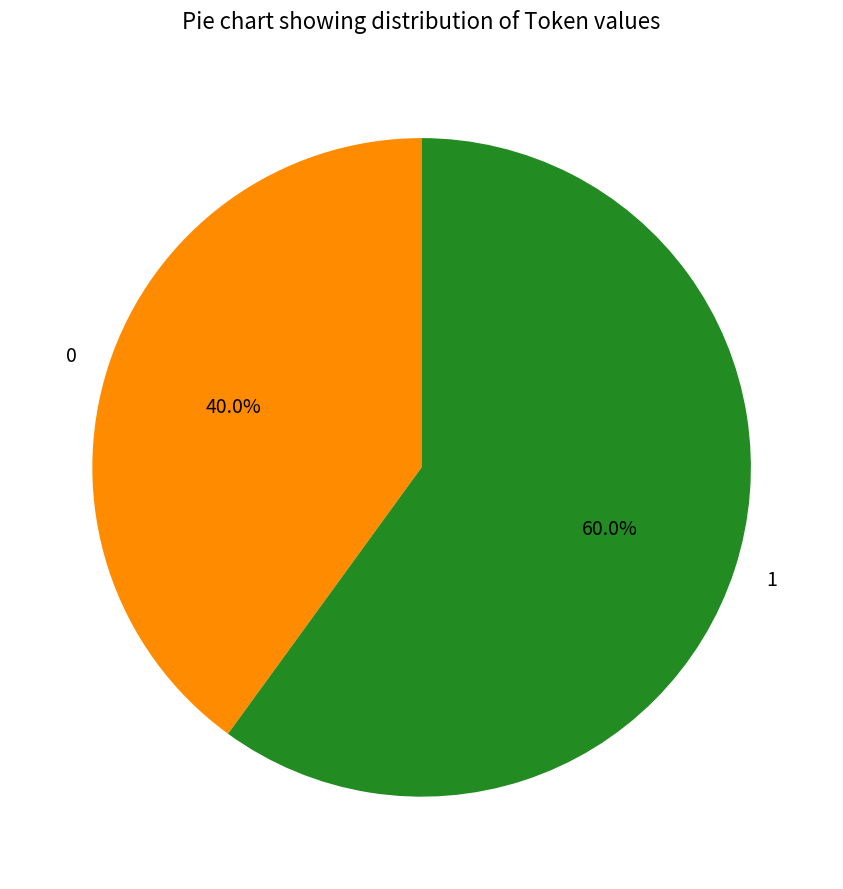

Rank the categories by value from lowest to highest.

0, 1